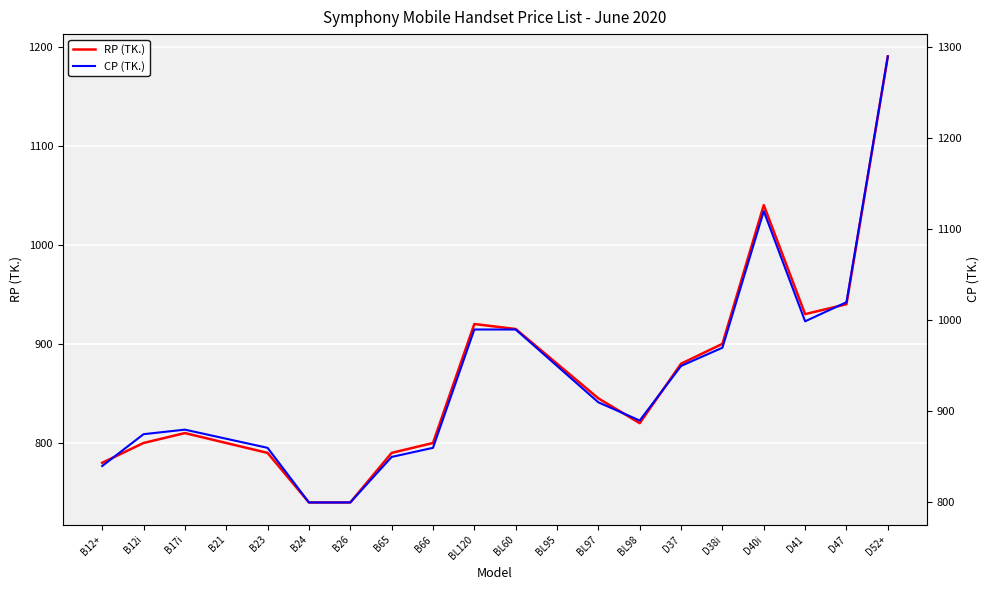

True or false: CP (TK.) has a value of 631 at D37.

False